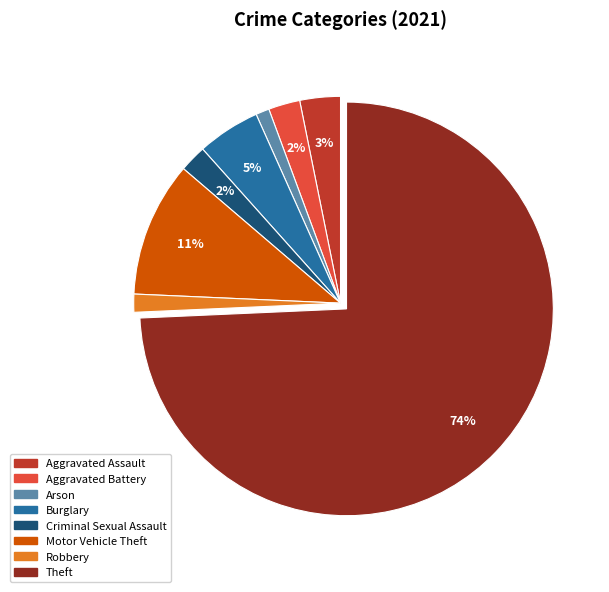

Which category has the biggest portion of the pie?

Theft